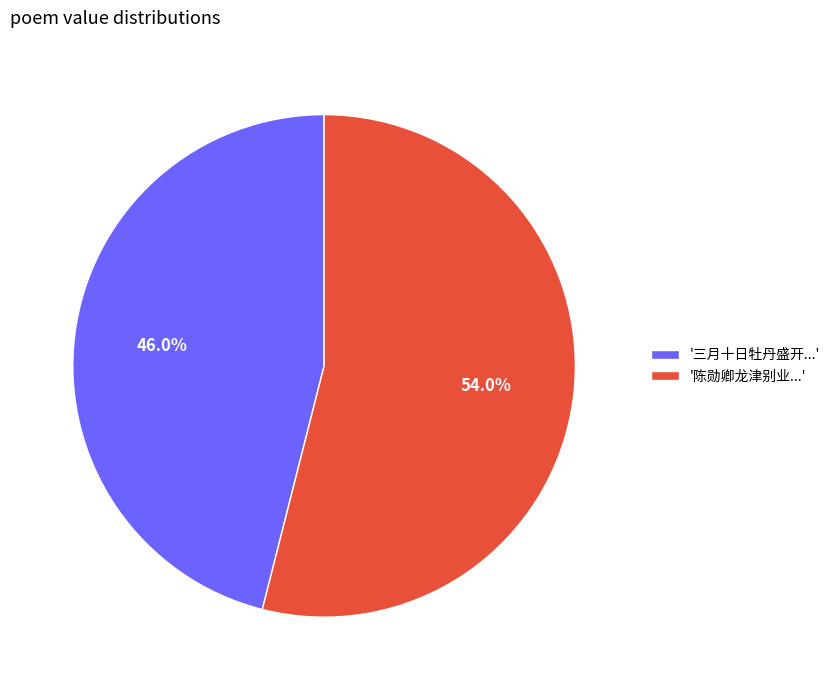

What is the largest slice in the pie chart?

'陈勋卿龙津别业...'